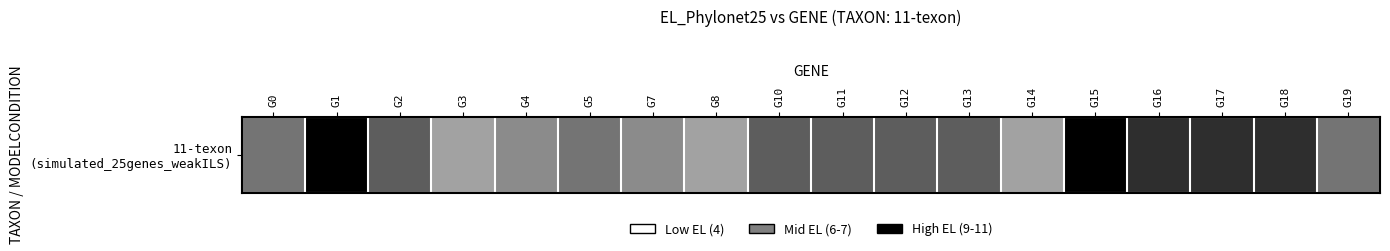

List the labels in order of value, smallest first.

G3, G8, G14, G4, G7, G0, G5, G19, G2, G10, G11, G12, G13, G16, G17, G18, G1, G15